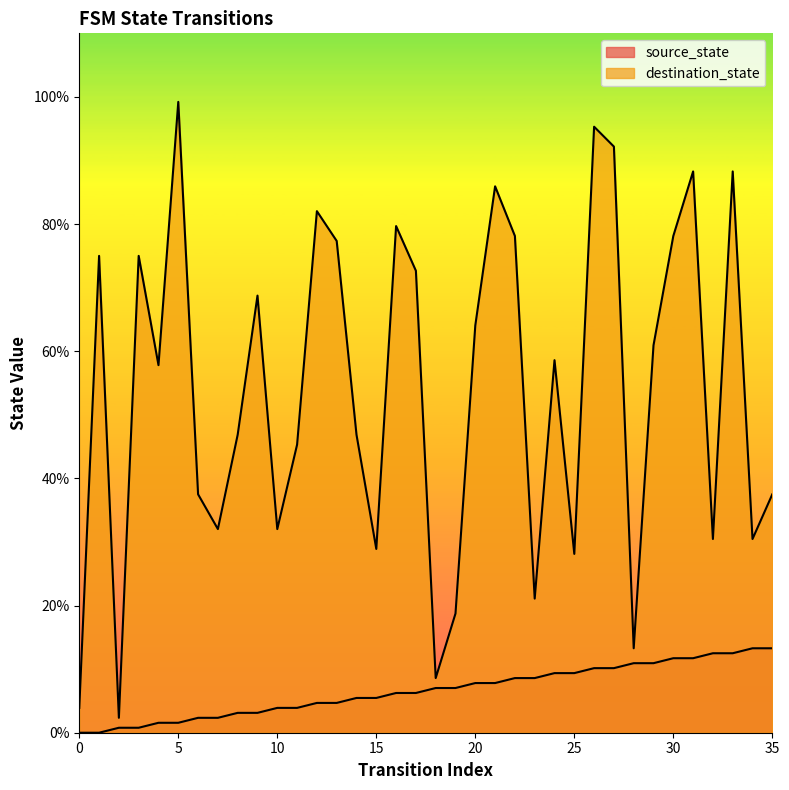

Does the chart display data point markers on the line(s)?

No